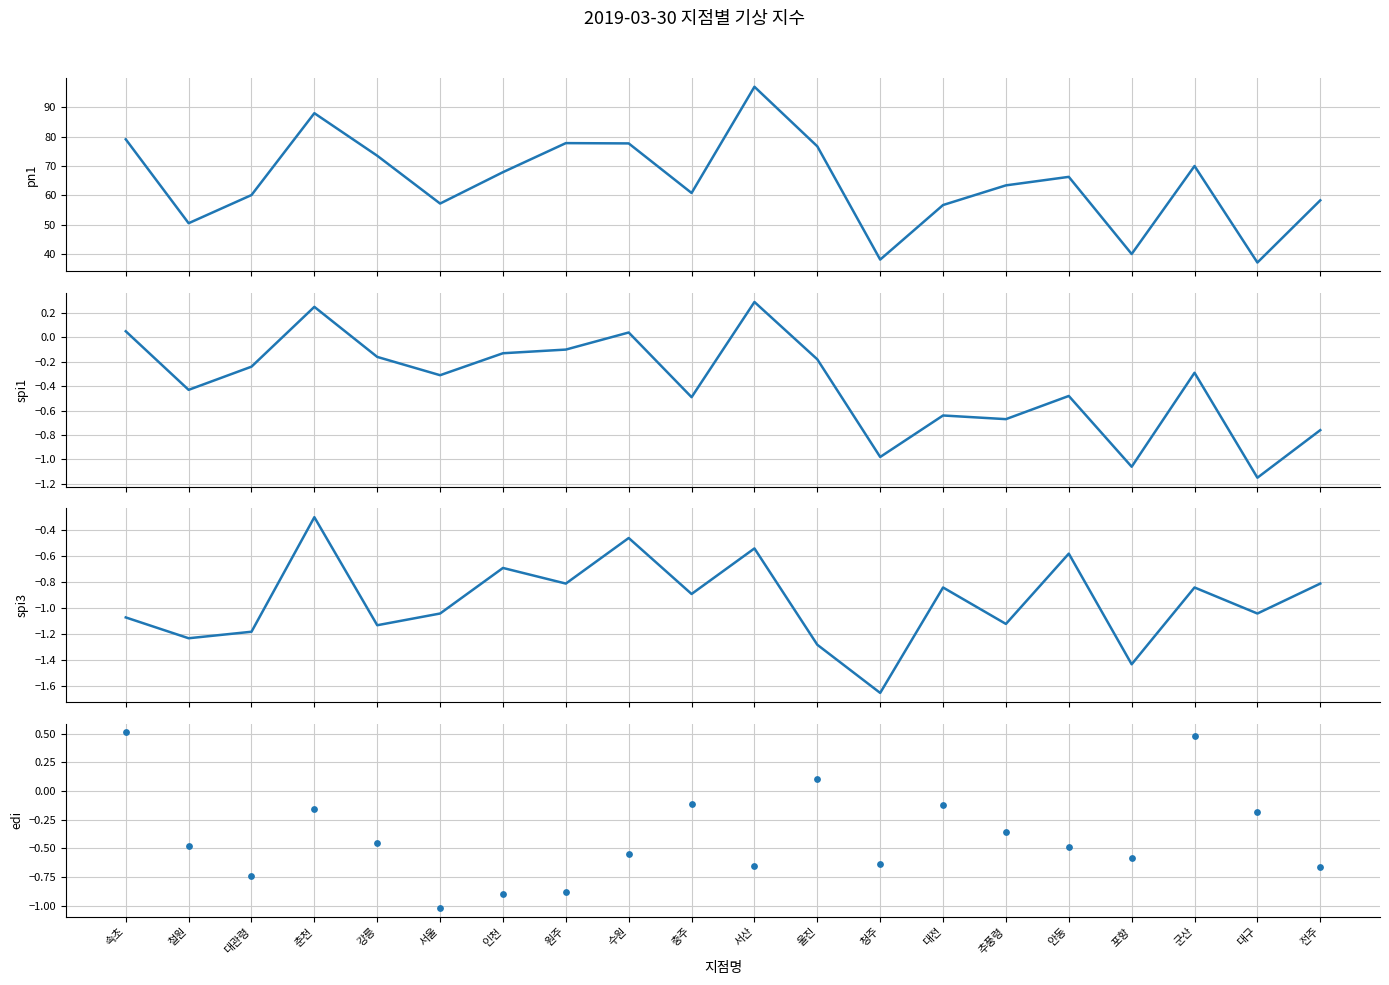

What is the total value across all series at 대전?

55.1